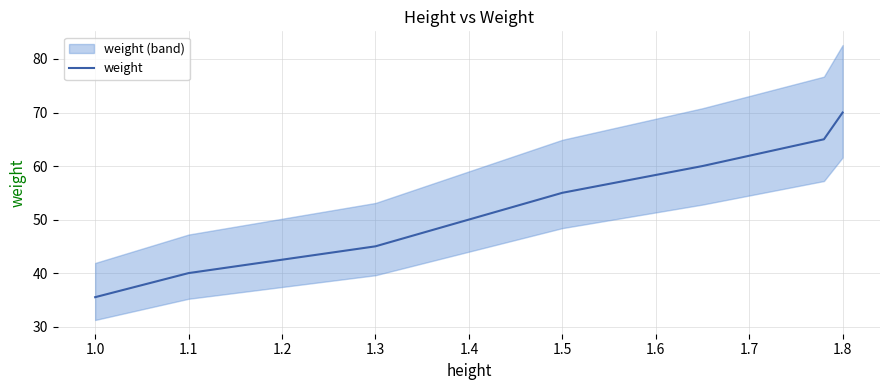

What is the greatest value displayed?

70.0